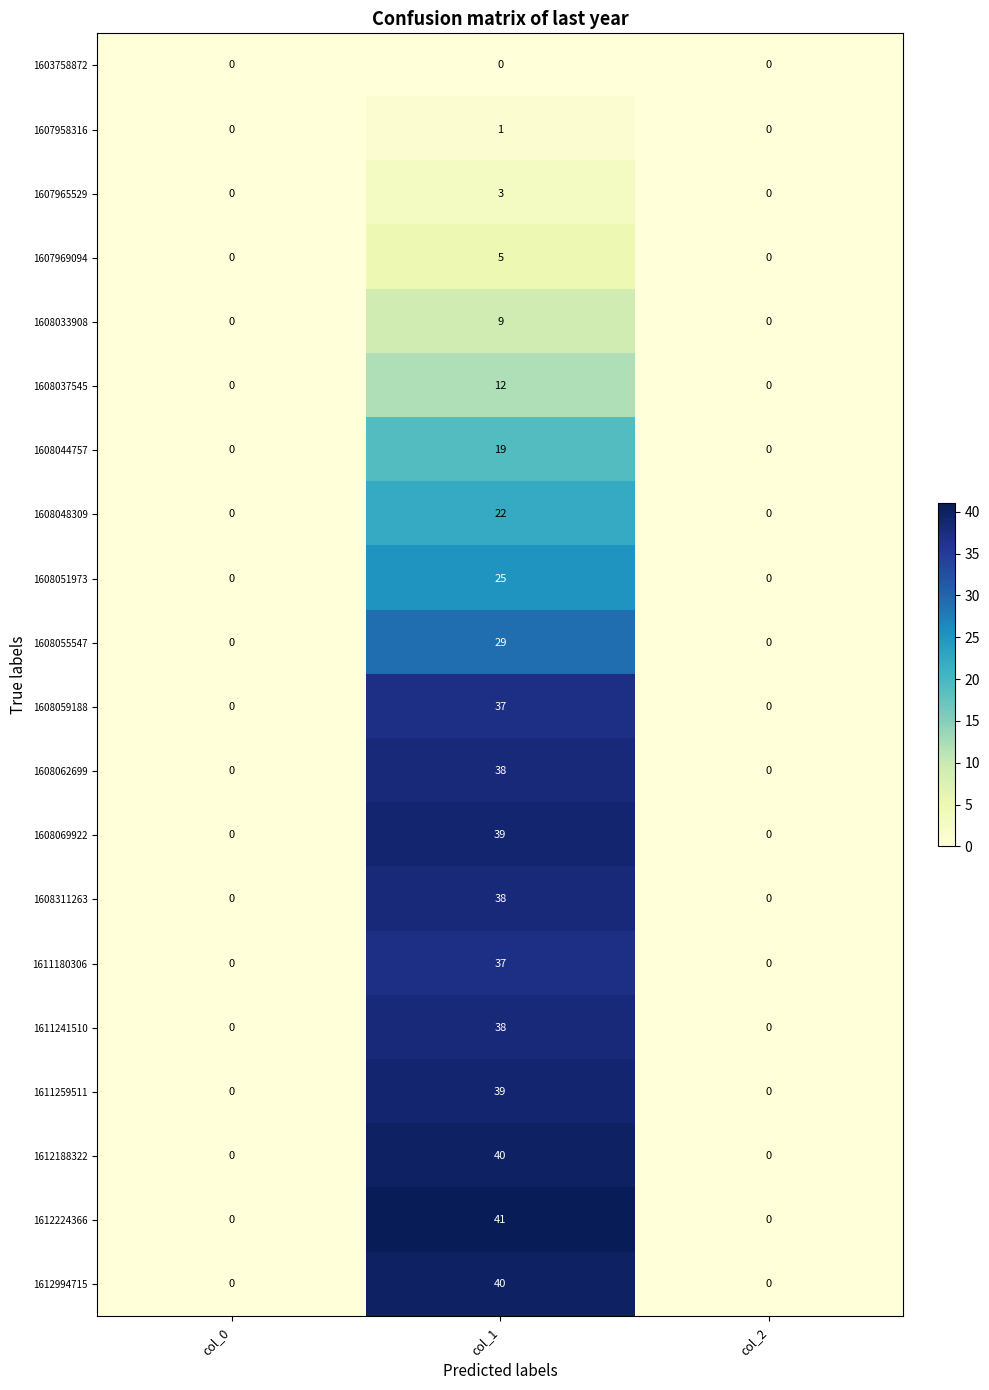

True or false: 1612994715 has a value of -27 at col_2.

False